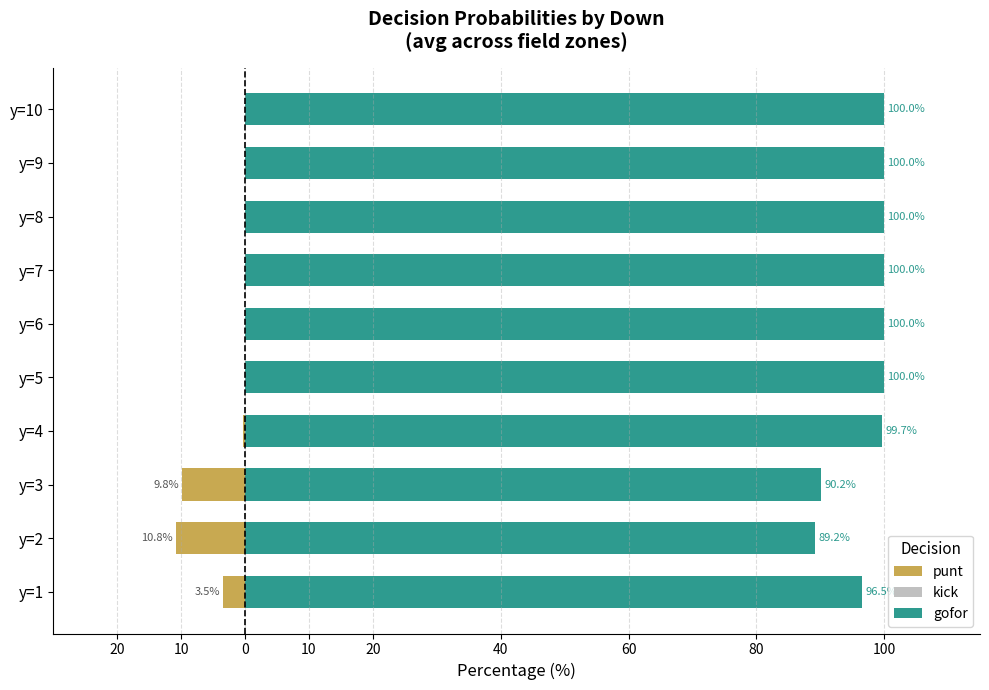

What is the total value across all series at y=7?

100.0